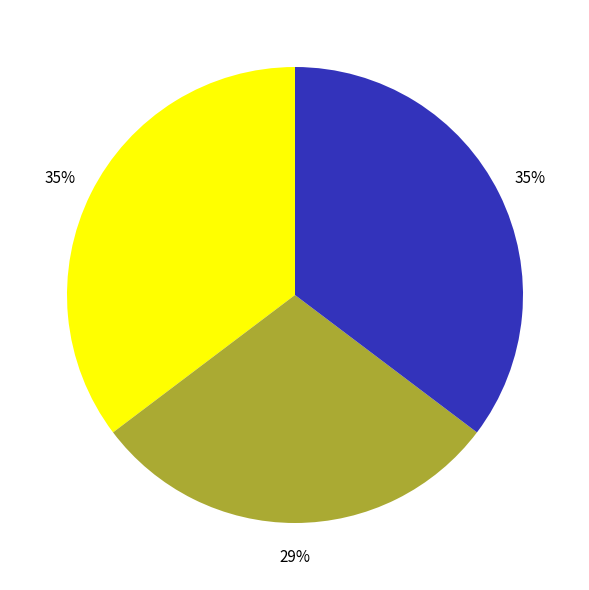

Does any single category account for the majority?

No